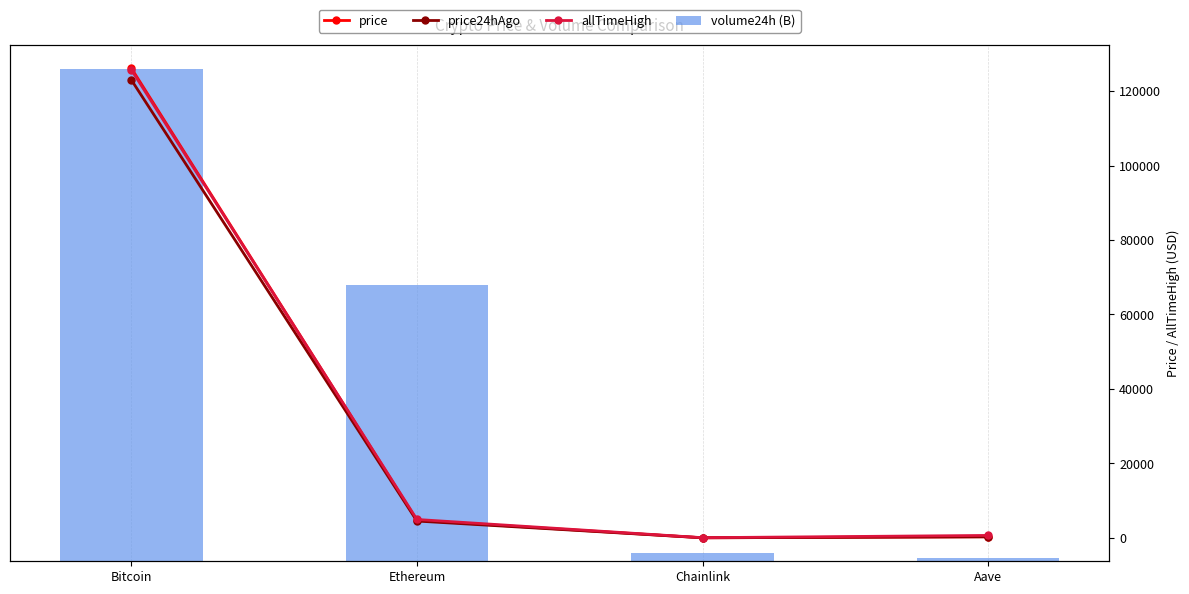

How many categories are shown in the chart?

4